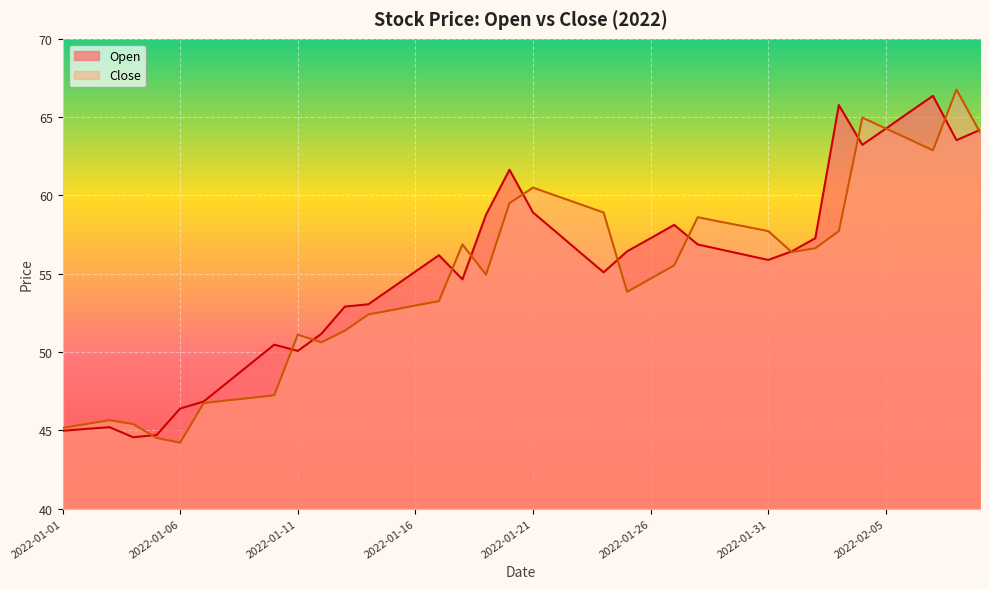

What is the minimum value shown in the chart?

44.2